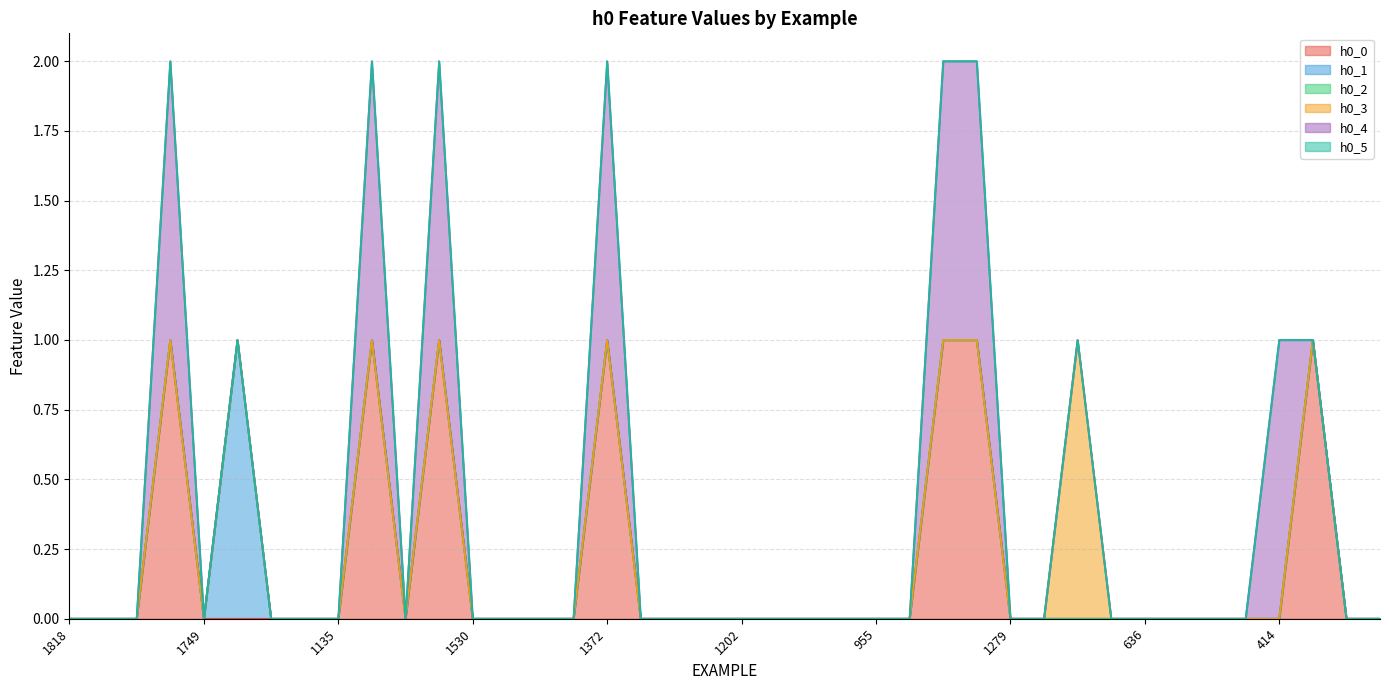

Does the chart have visible grid lines?

Yes